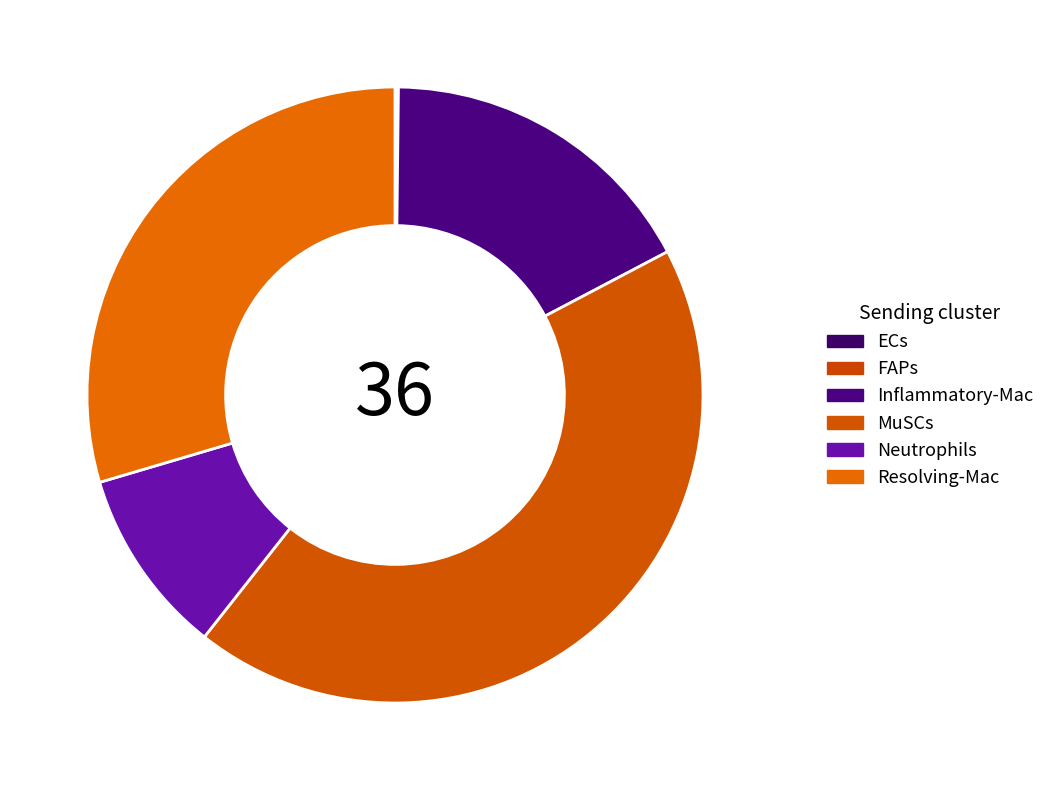

Combined, what portion of the pie is FAPs and Neutrophils?

9.9%